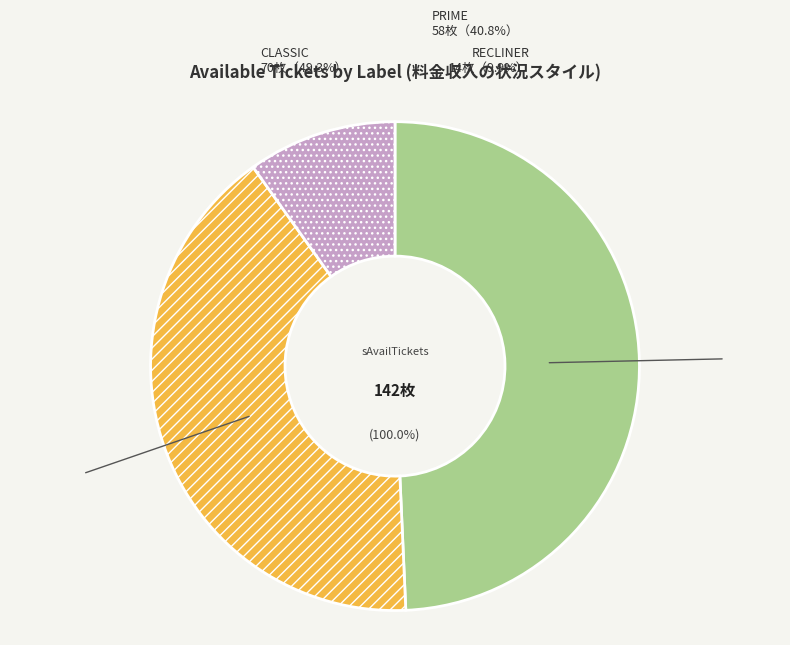

What percentage is the PRIME slice, to the nearest percent?

41%